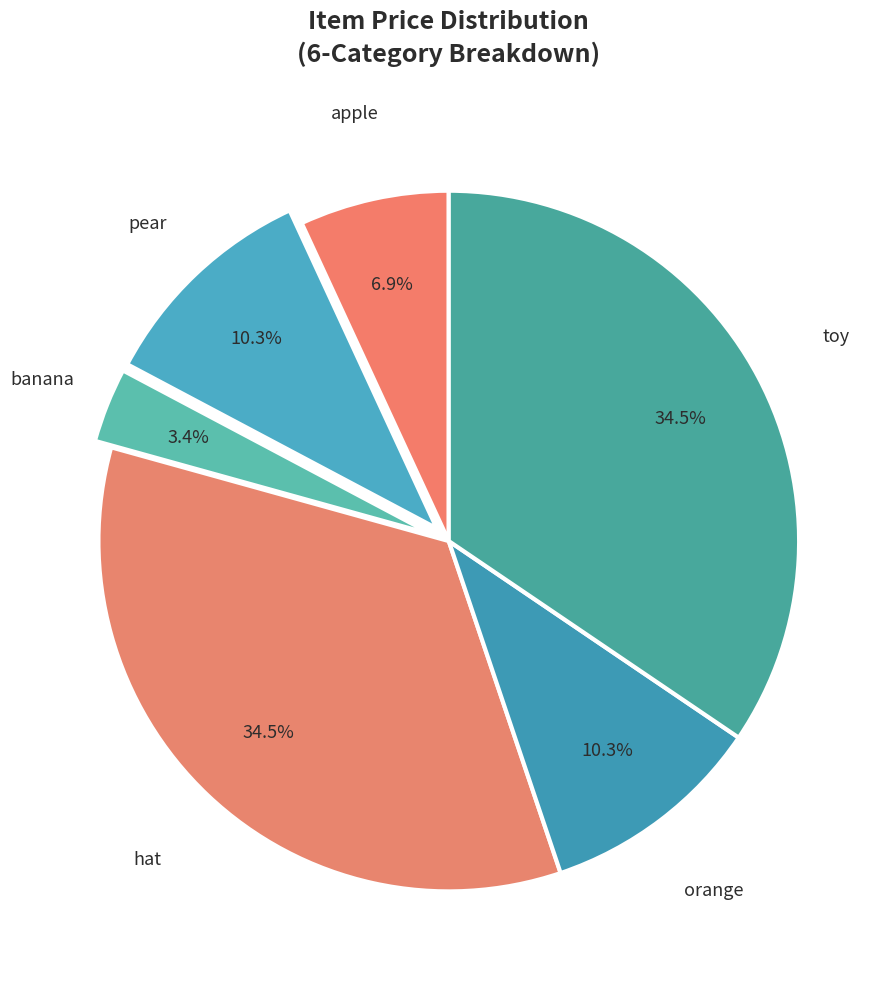

What is the smallest slice in the pie chart?

banana